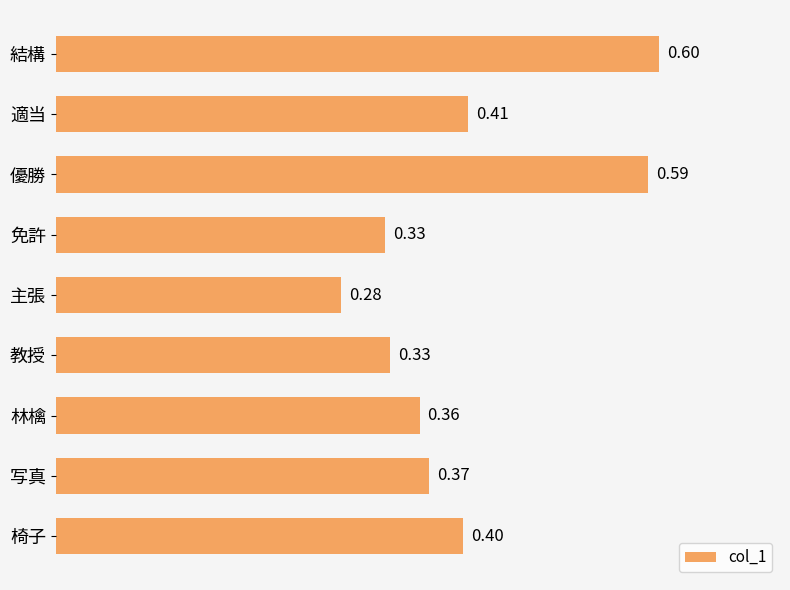

How many bars are there in total?

9